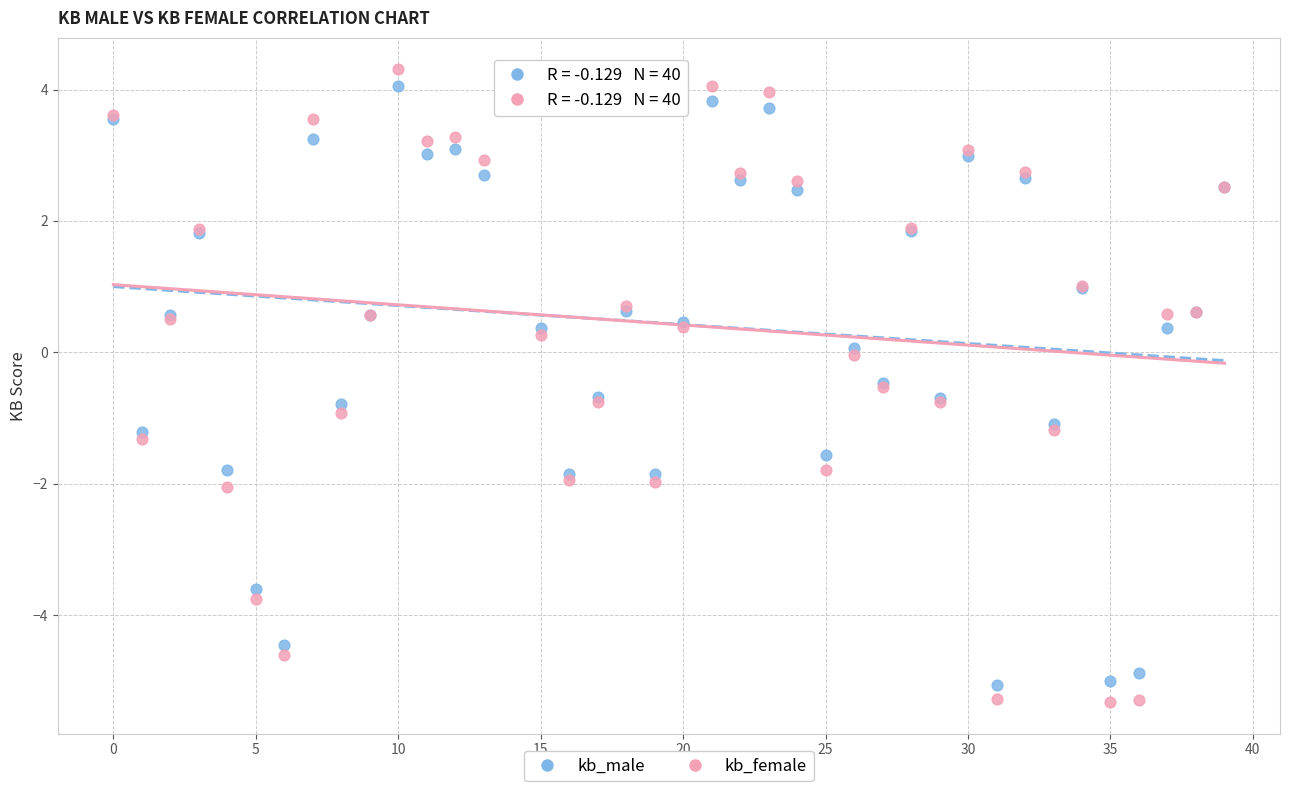

Which series reaches the minimum Y coordinate?

kb_female